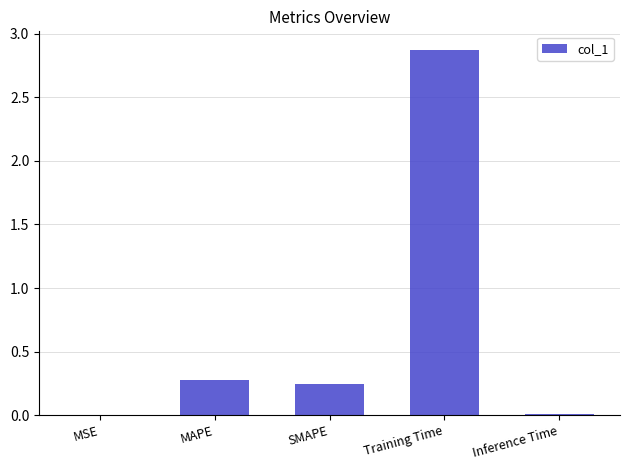

Is it true that the value at SMAPE is 0.1?

False